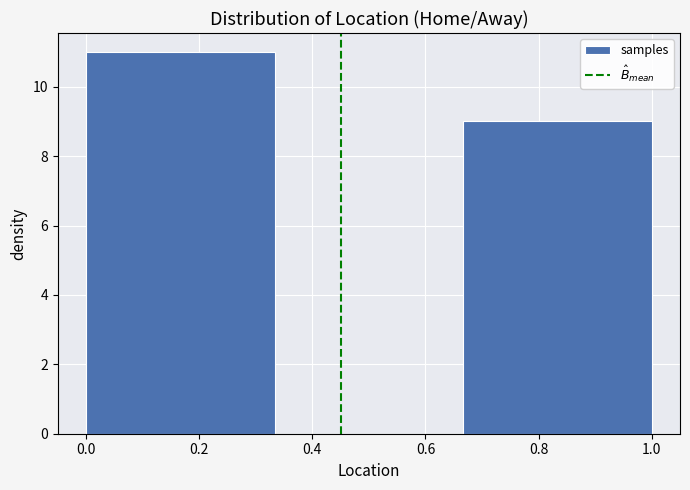

Which range on the x-axis has the tallest bar?

0.00 to 0.34